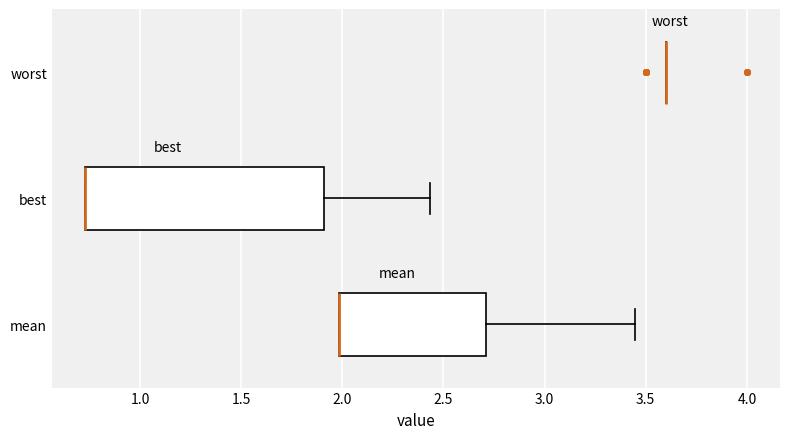

Reading bottom to top, read every box against the x-axis: the position of its median line, the range the box covers, and the ends of its whiskers. The values are not printed on the chart, so give them approximately, as read against the axis.

mean: median 2.00 (drawn on the box's left edge), box 2.00 to 2.70, whiskers 2.00 to 3.45
best: median 0.75 (drawn on the box's left edge), box 0.75 to 1.90, whiskers 0.75 to 2.45
worst: box collapsed to a line at 3.60, whiskers 3.60 to 3.60